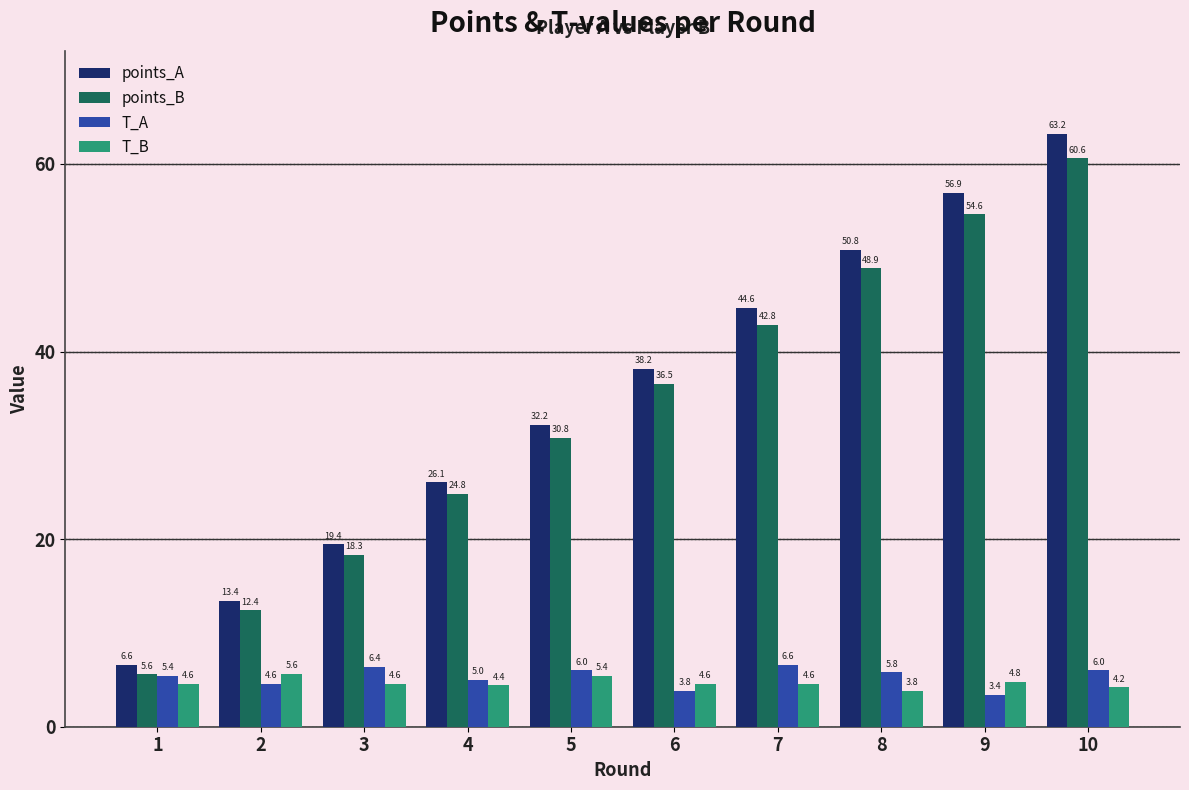

Count the number of data series in this chart.

4